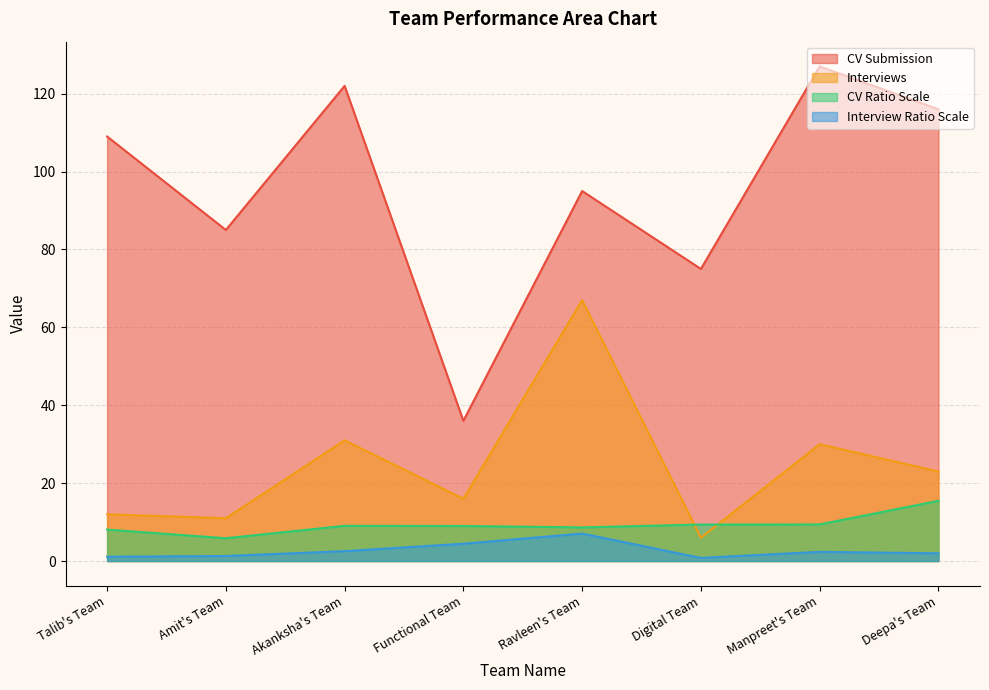

How many data points does each series have?

8